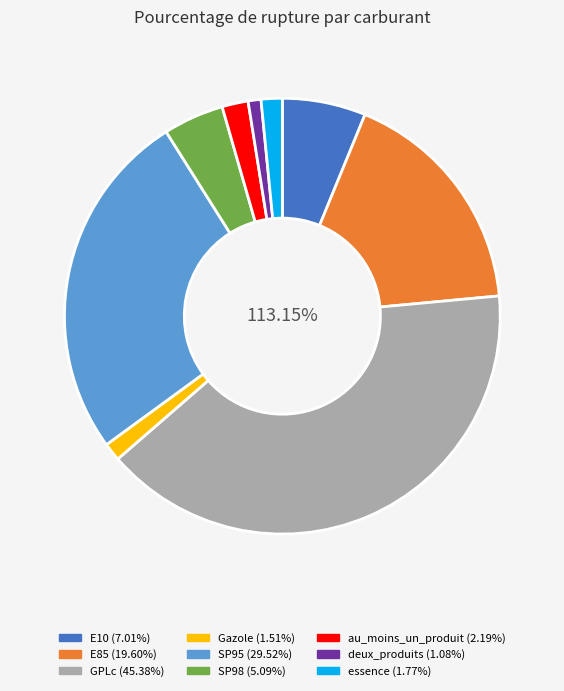

To the nearest percent, what percentage of the pie is E85?

17%